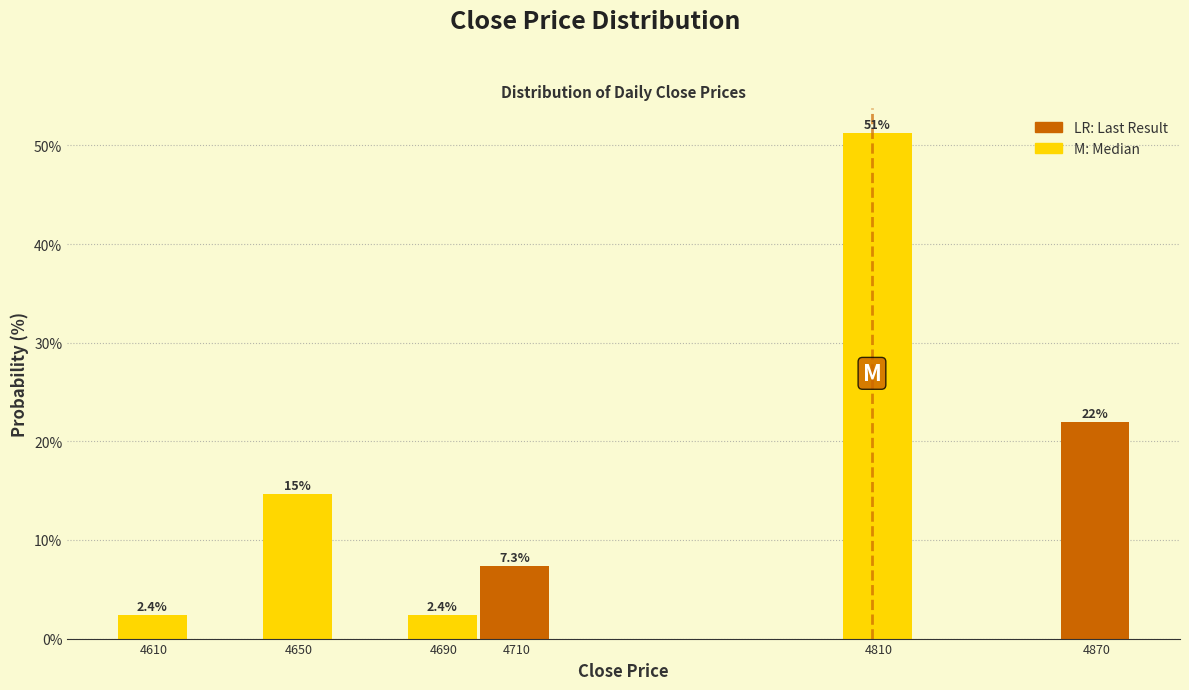

Over which range of the x-axis is the bar tallest?

4800 to 4820